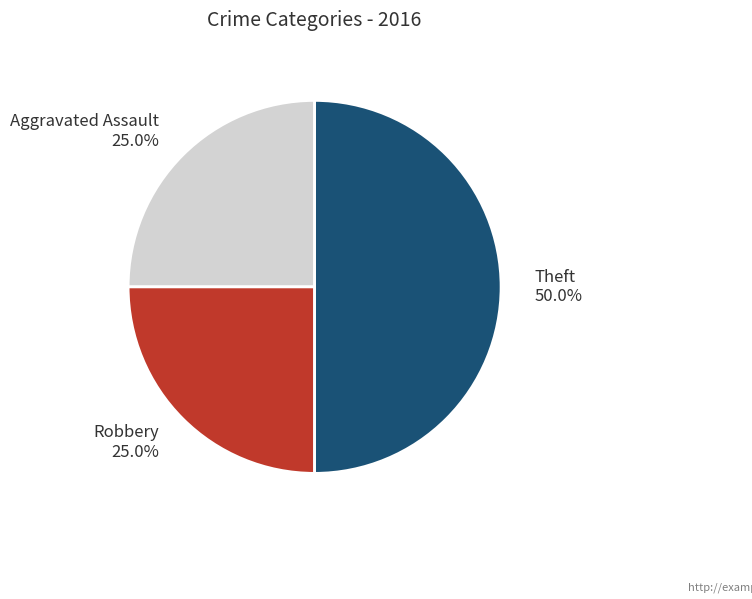

True or false: Aggravated Assault accounts for 38% of the total.

False